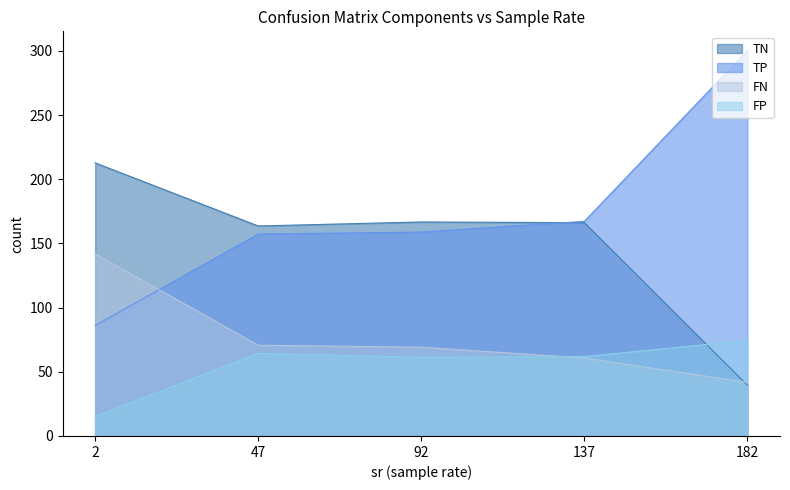

What is the maximum value for FN?

141.9